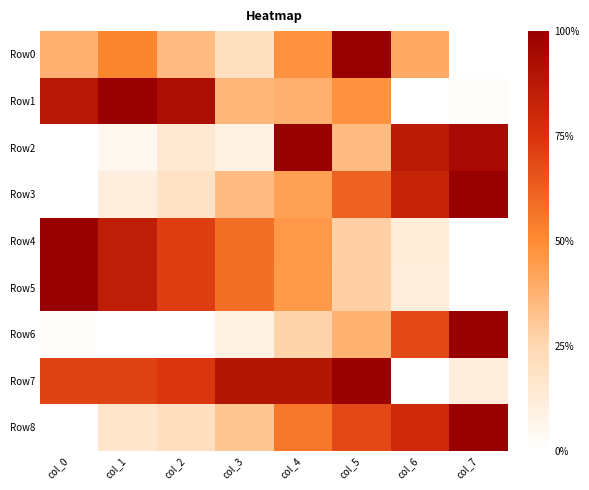

Which series changed the most between col_1 and col_5?

Row5